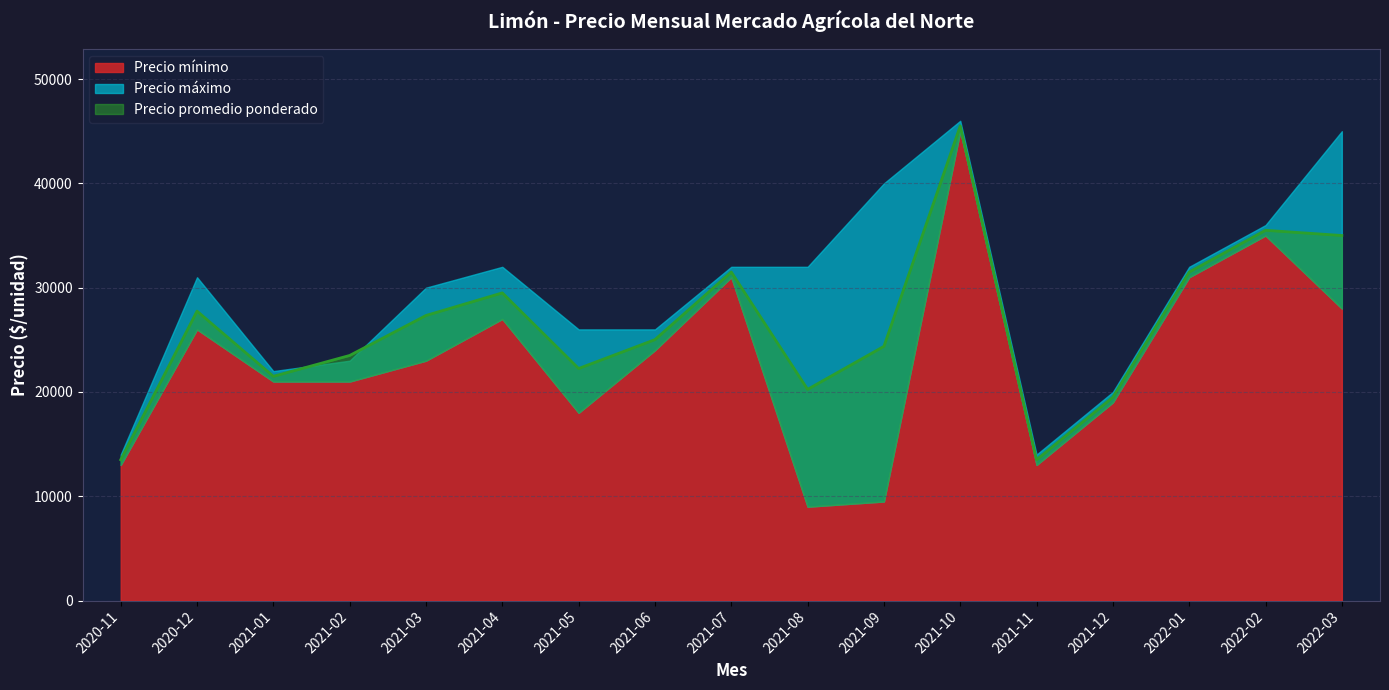

True or false: Precio promedio ponderado and Precio mínimo intersect in this chart.

False